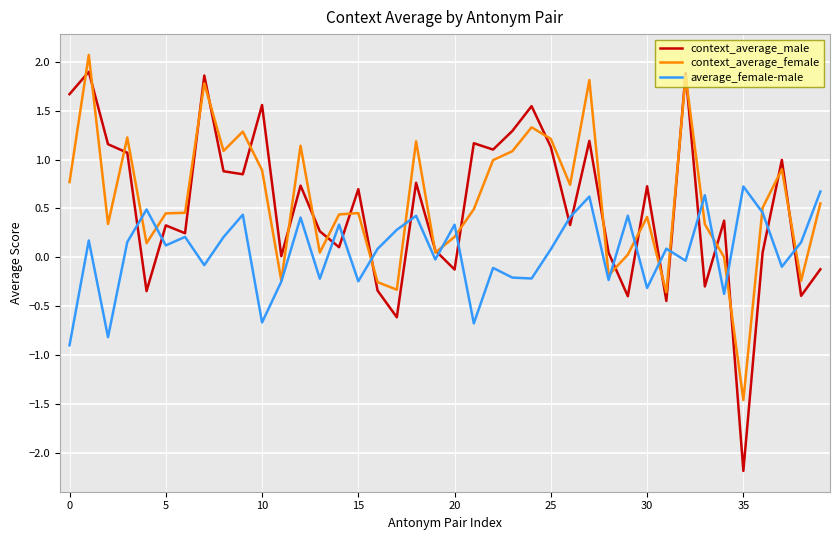

What is the minimum value shown in the chart?

-2.2